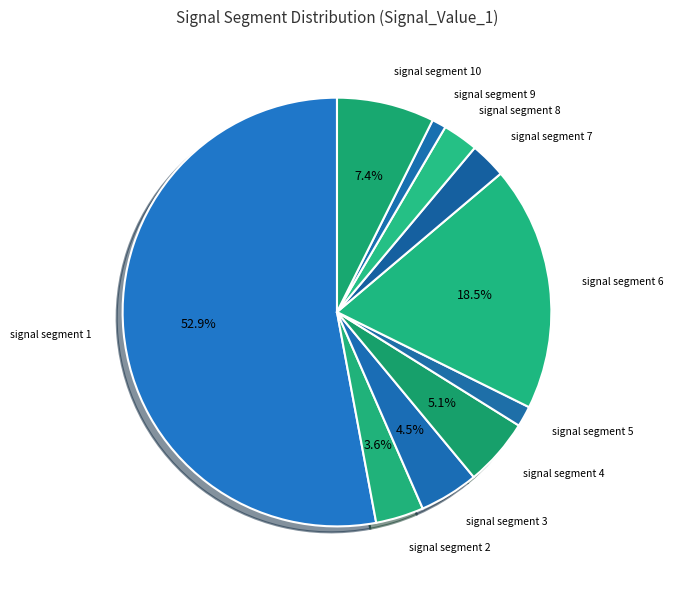

To the nearest percent, what is the difference between the largest and smallest slice percentages?

52%